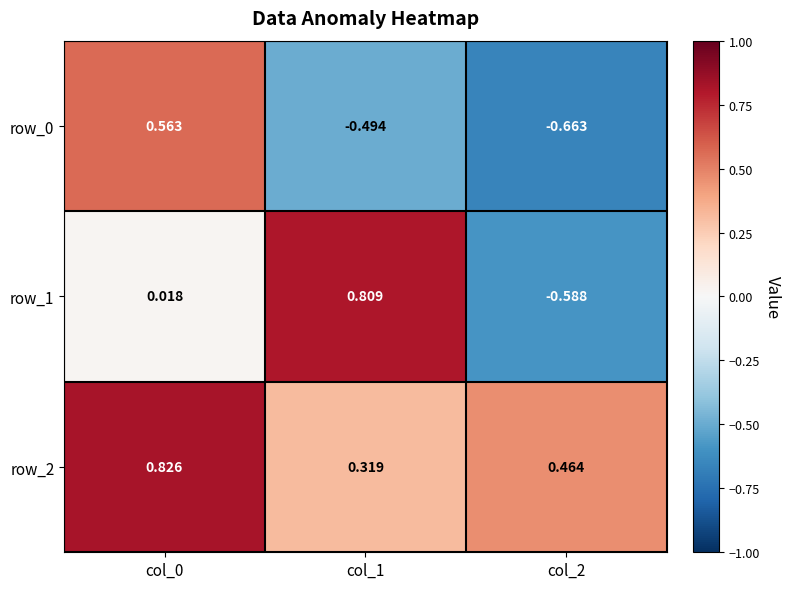

Is the value of row_1 at col_1 greater than the value of row_0 at col_2?

Yes